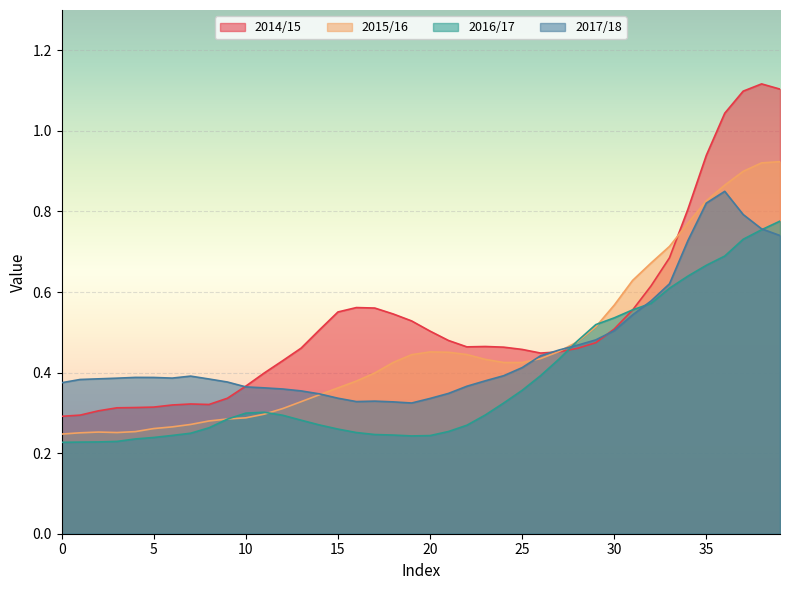

What is the value of the 2015/16 point at the 25th from the left?

0.4